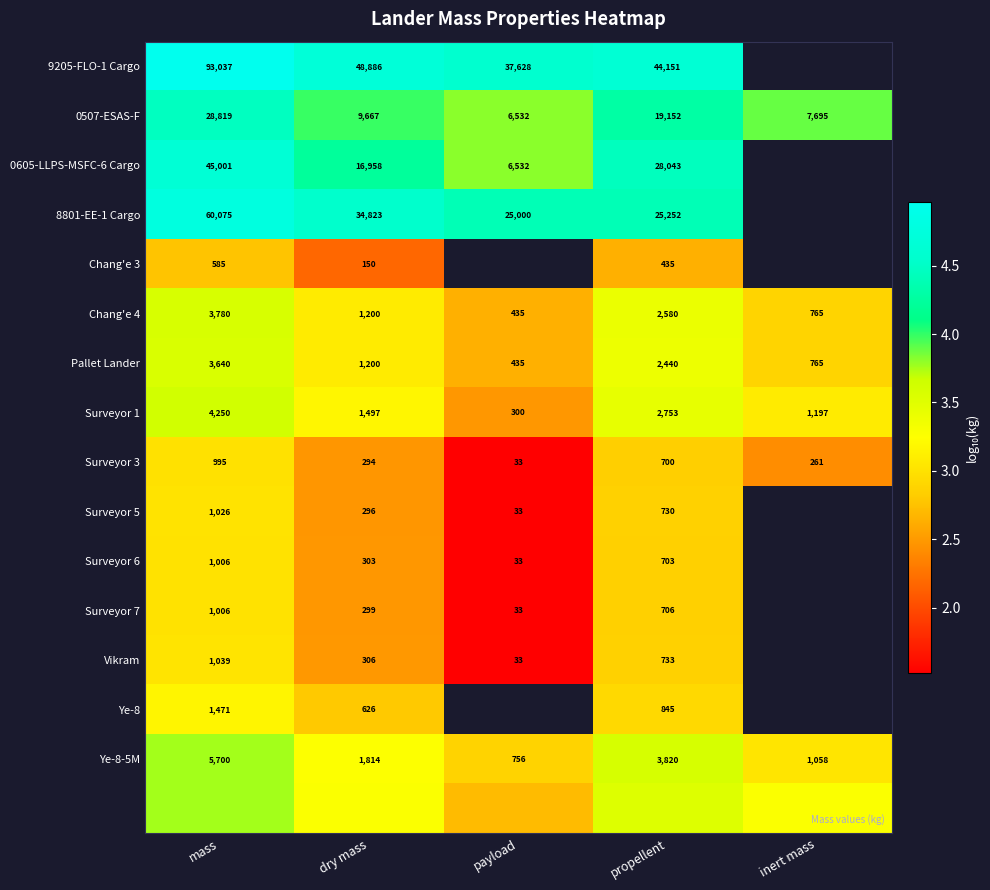

Is the value of 8801-EE-1 Cargo at mass greater than the value of Chang'e 4 at mass?

Yes